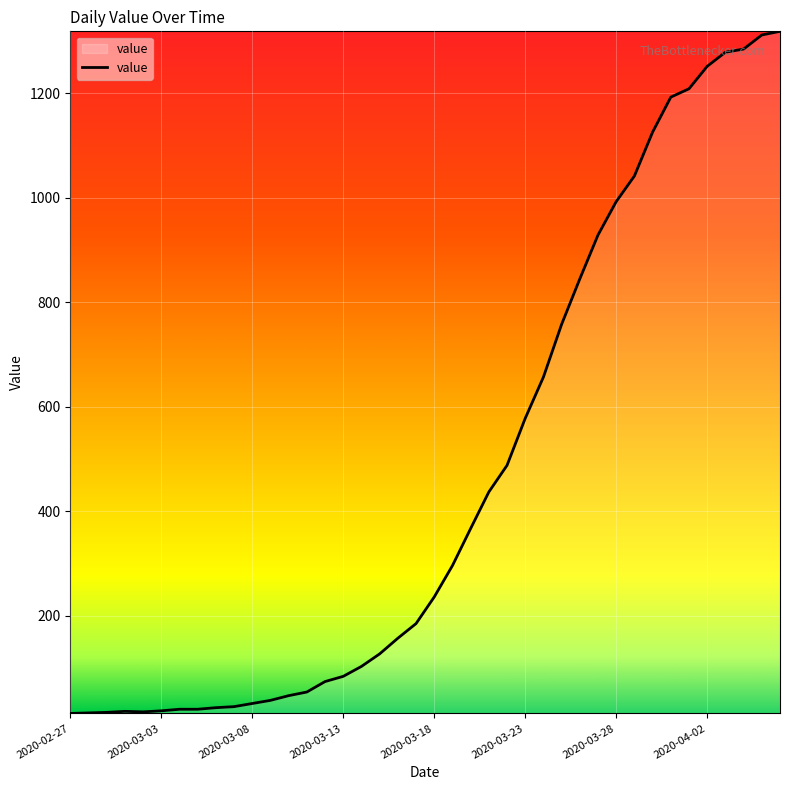

What is the difference between the maximum and minimum values?

1306